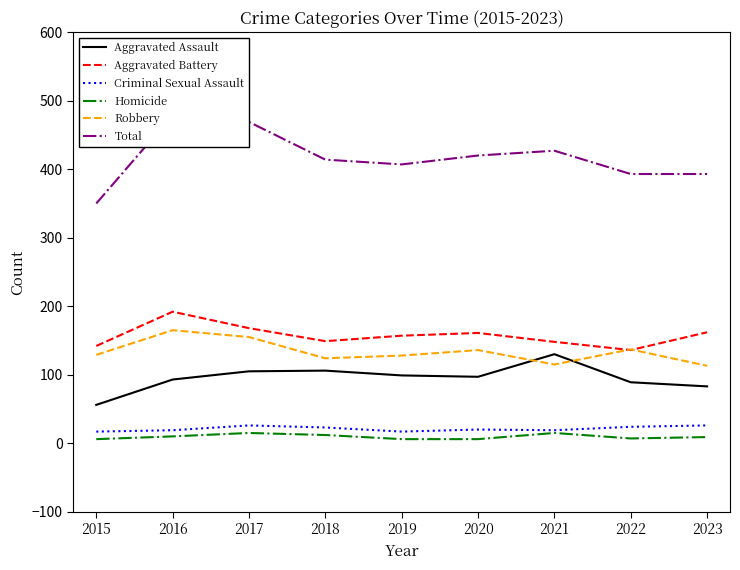

Which series has the largest range (max minus min)?

Total